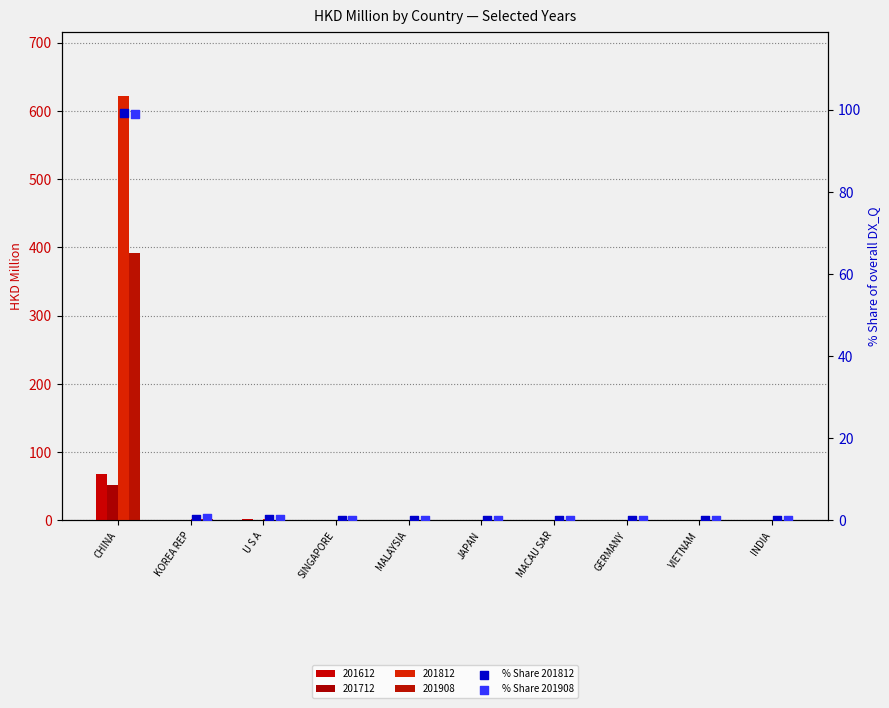

Which series has the widest spread of Y values?

% Share 201812